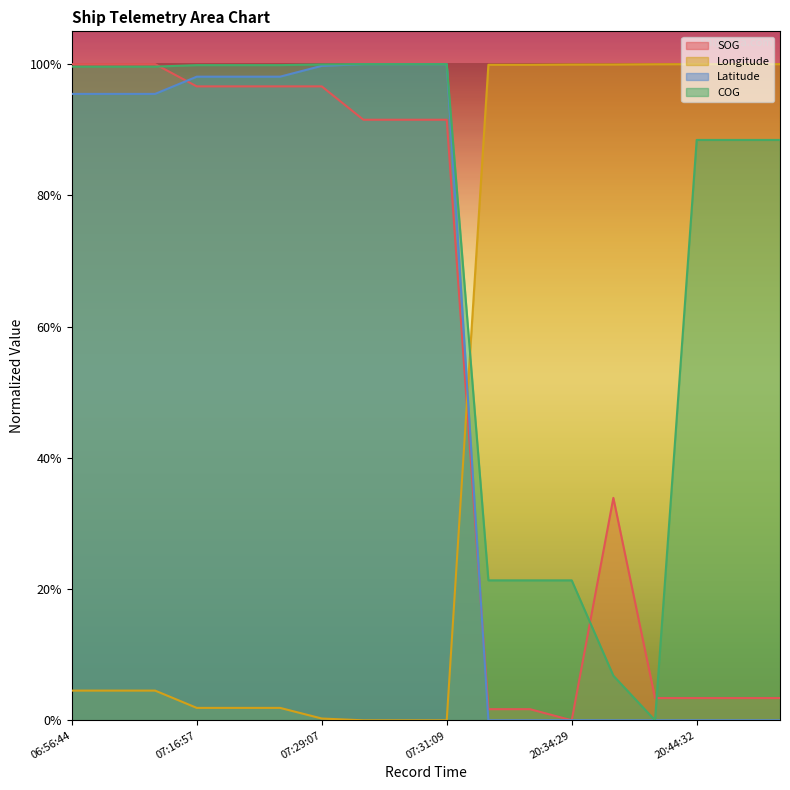

Is the value of Latitude at 06:56:44 greater than the value of SOG at 07:31:09?

Yes